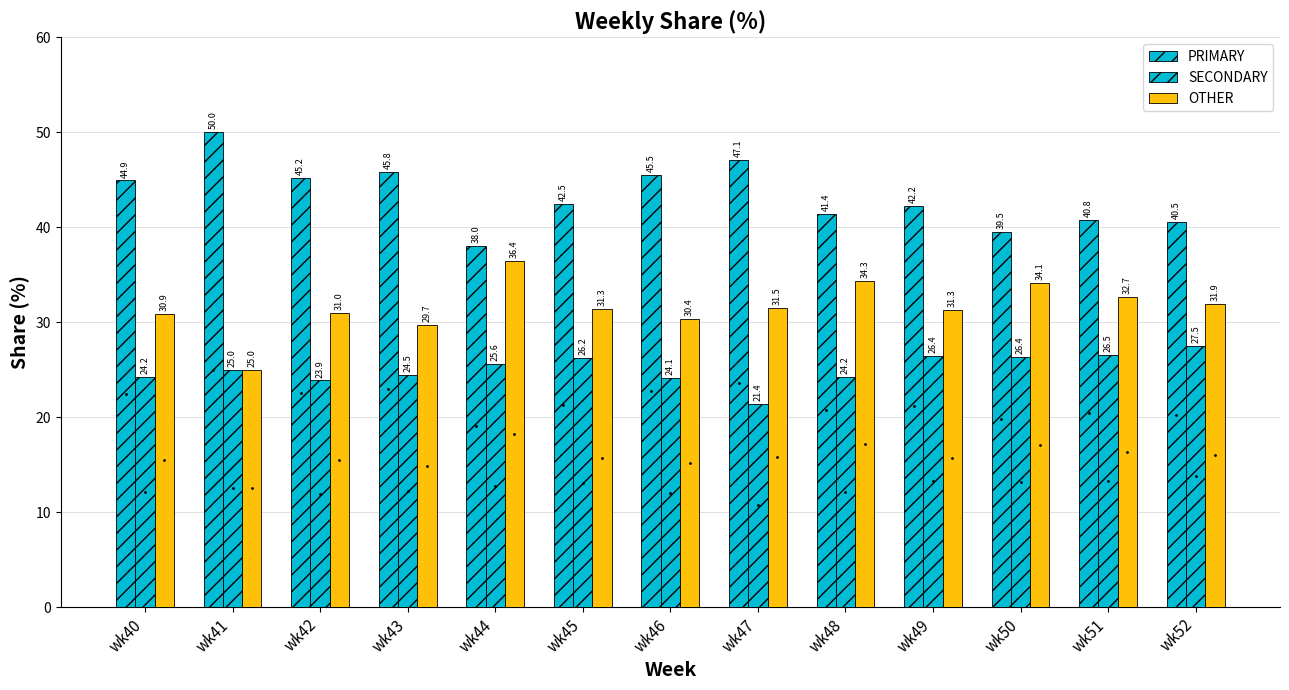

What is the total value across all series at wk52?

100.0